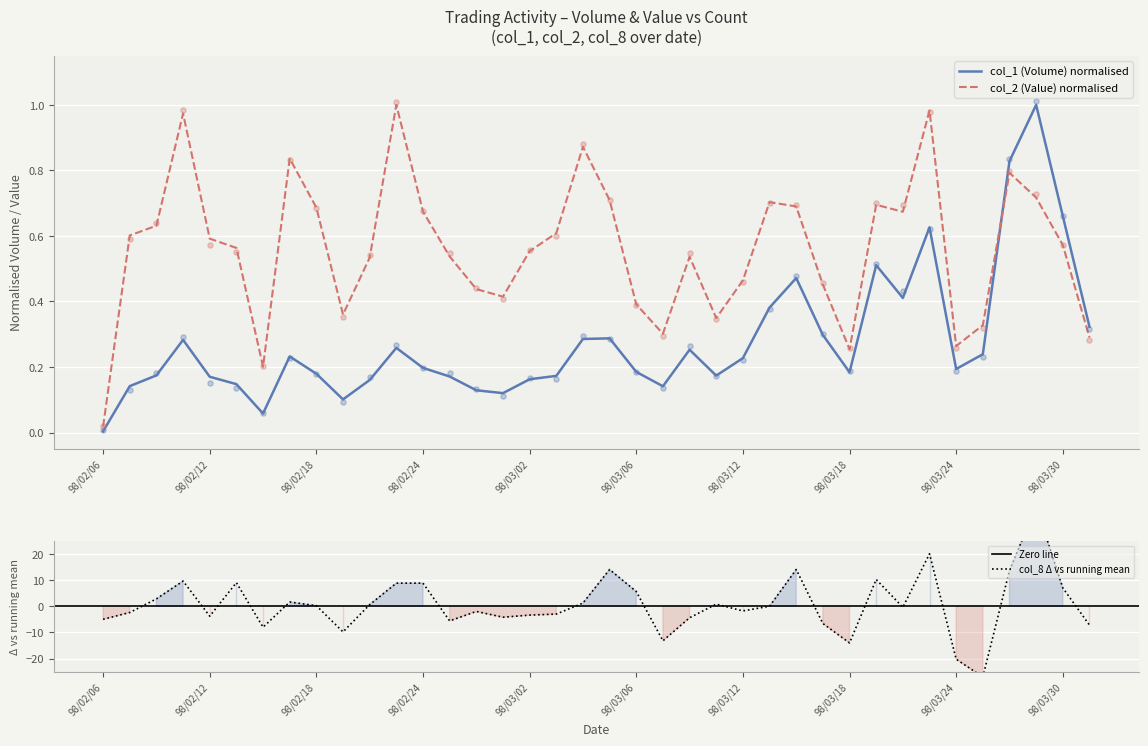

Is the value of col_1 (Volume) at 98/03/09 greater than the value of col_2 (Value) at 98/02/25?

No